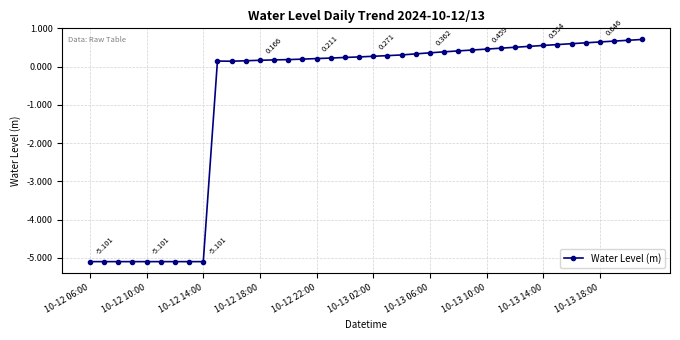

How many positive values are there?

31